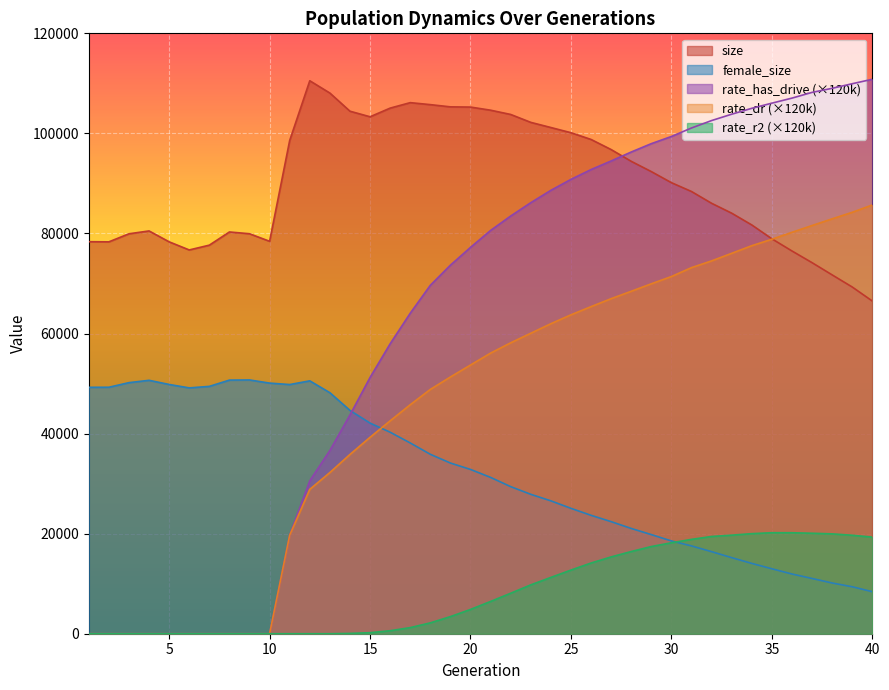

What is the total value across all series at 7?

127102.0